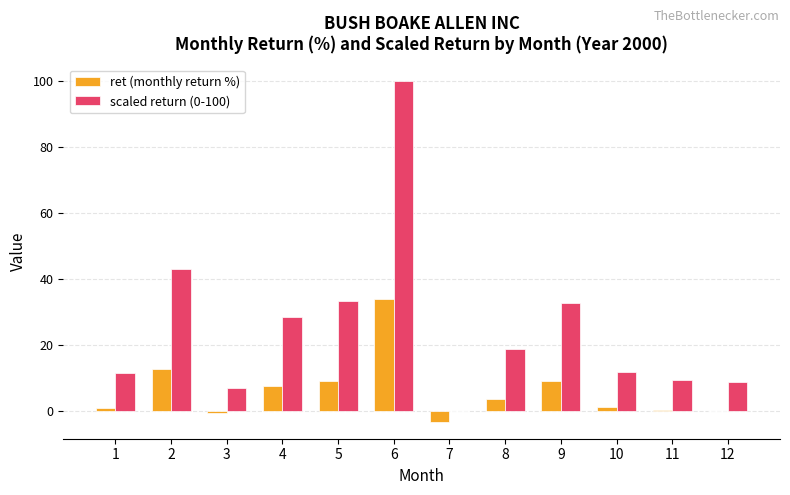

What are all the series names shown in the legend?

ret (monthly return %), scaled return (0-100)